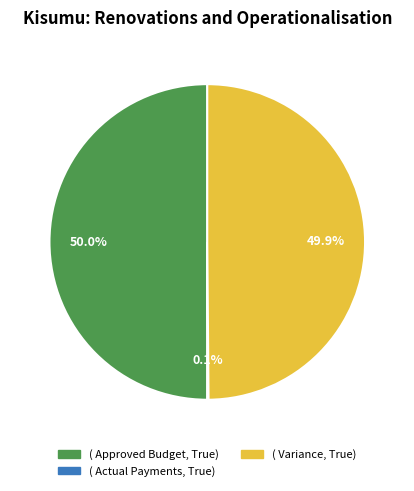

Rank the categories by value from highest to lowest.

Approved Budget, Variance, Actual Payments